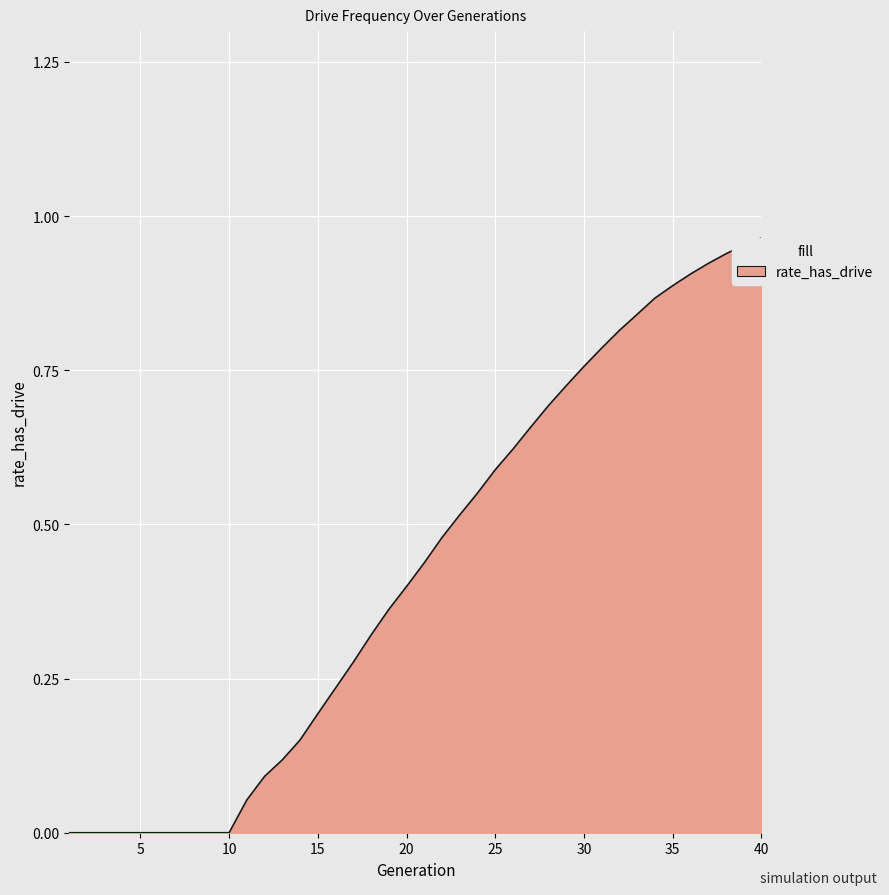

Does the chart display data point markers on the line(s)?

No